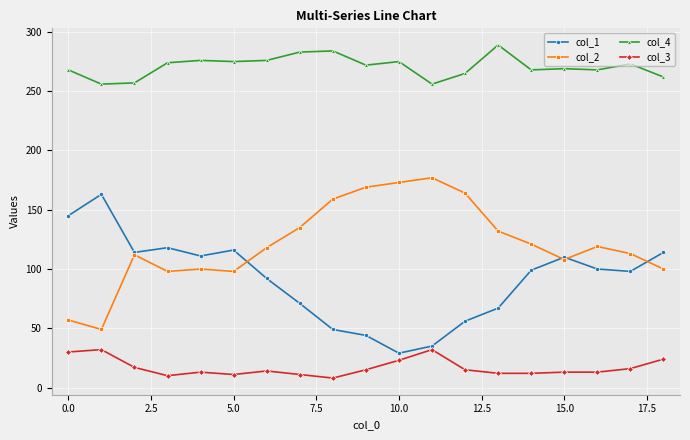

True or false: col_3 has more than 1 points higher than both neighbors.

True